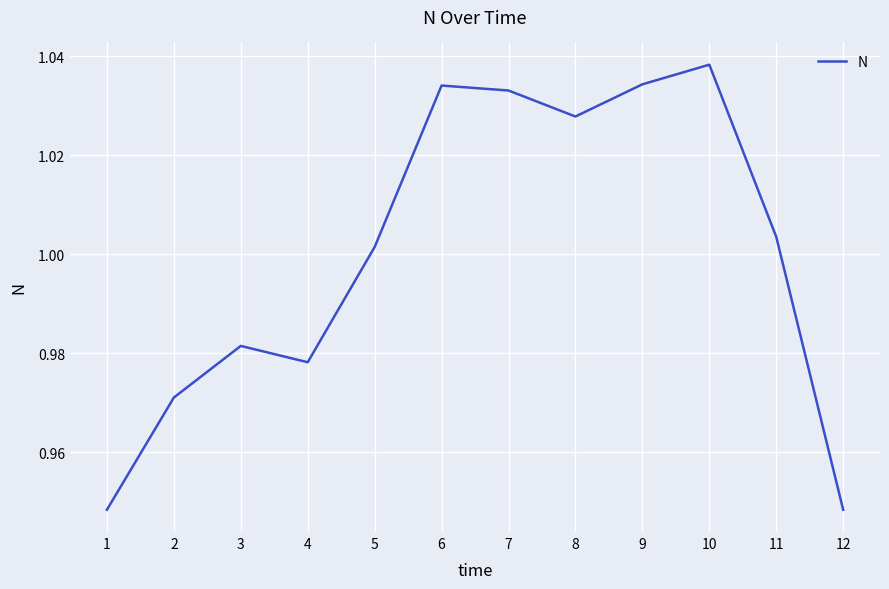

Is it true that the value at 2 is 1.5?

False